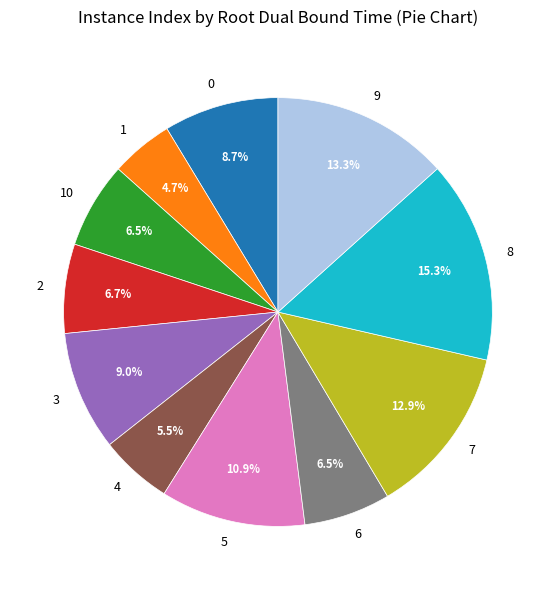

The 2 slice represents 7% of the pie. True or false?

True